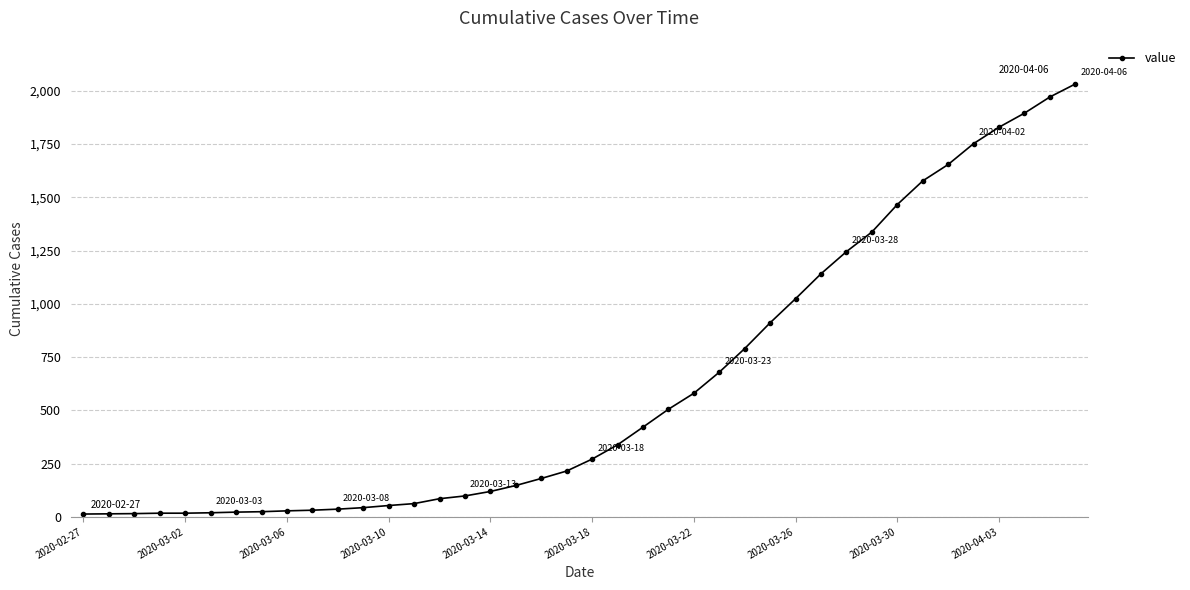

What is the greatest value displayed?

2032